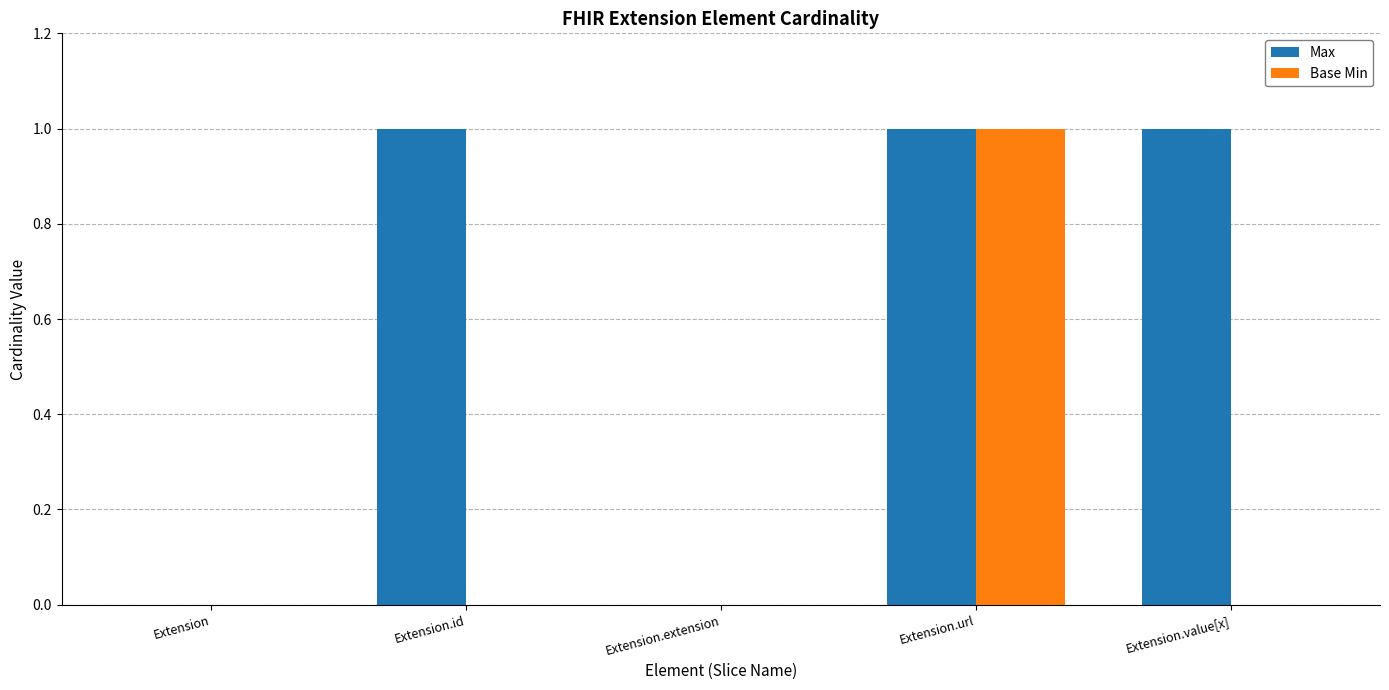

Count the number of data series in this chart.

2